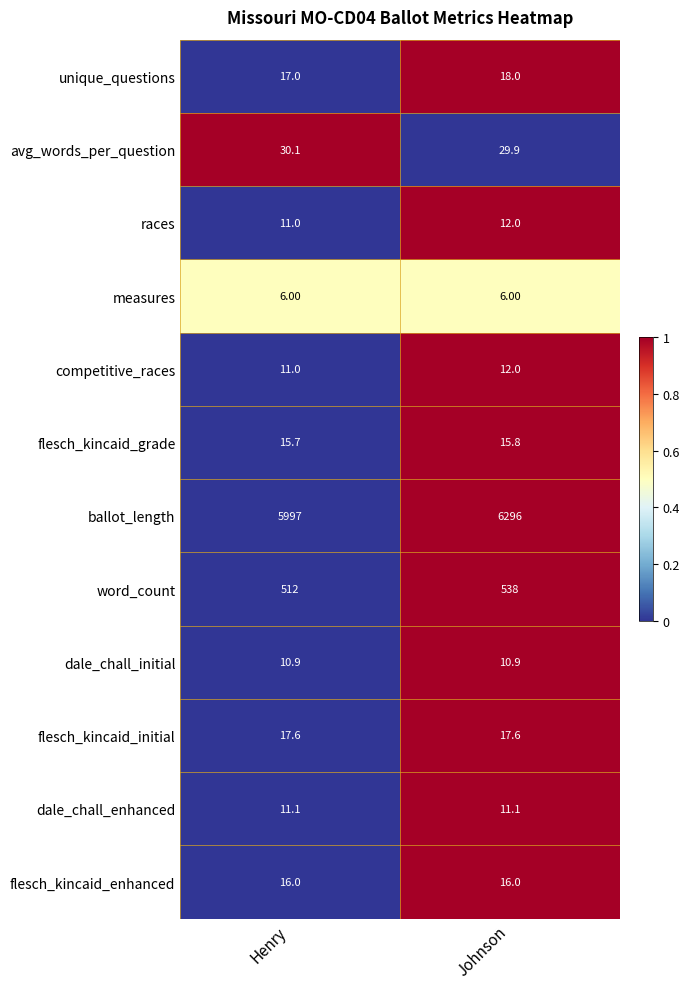

What is the average value of the races series?

11.5